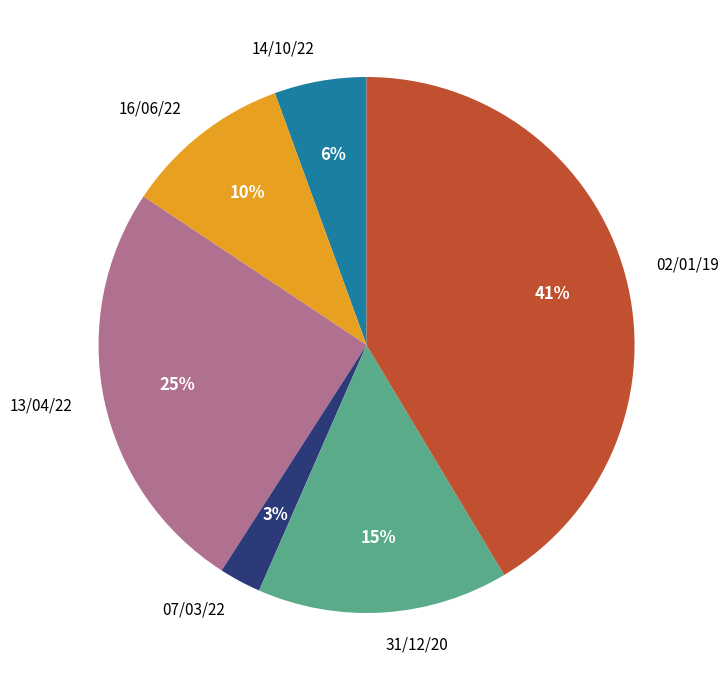

To the nearest percent, what percentage of the pie is 16/06/22?

10%